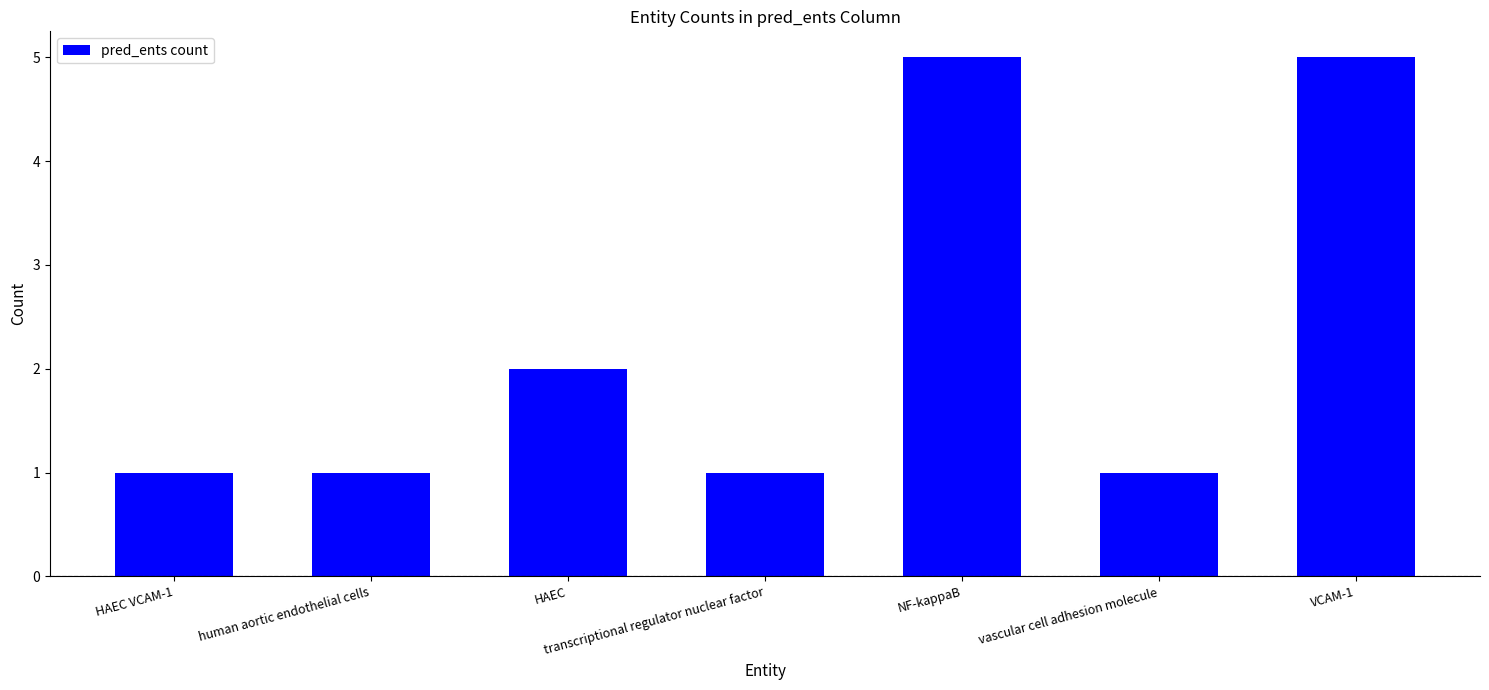

The chart shows a value of 3 at NF-kappaB. True or false?

False